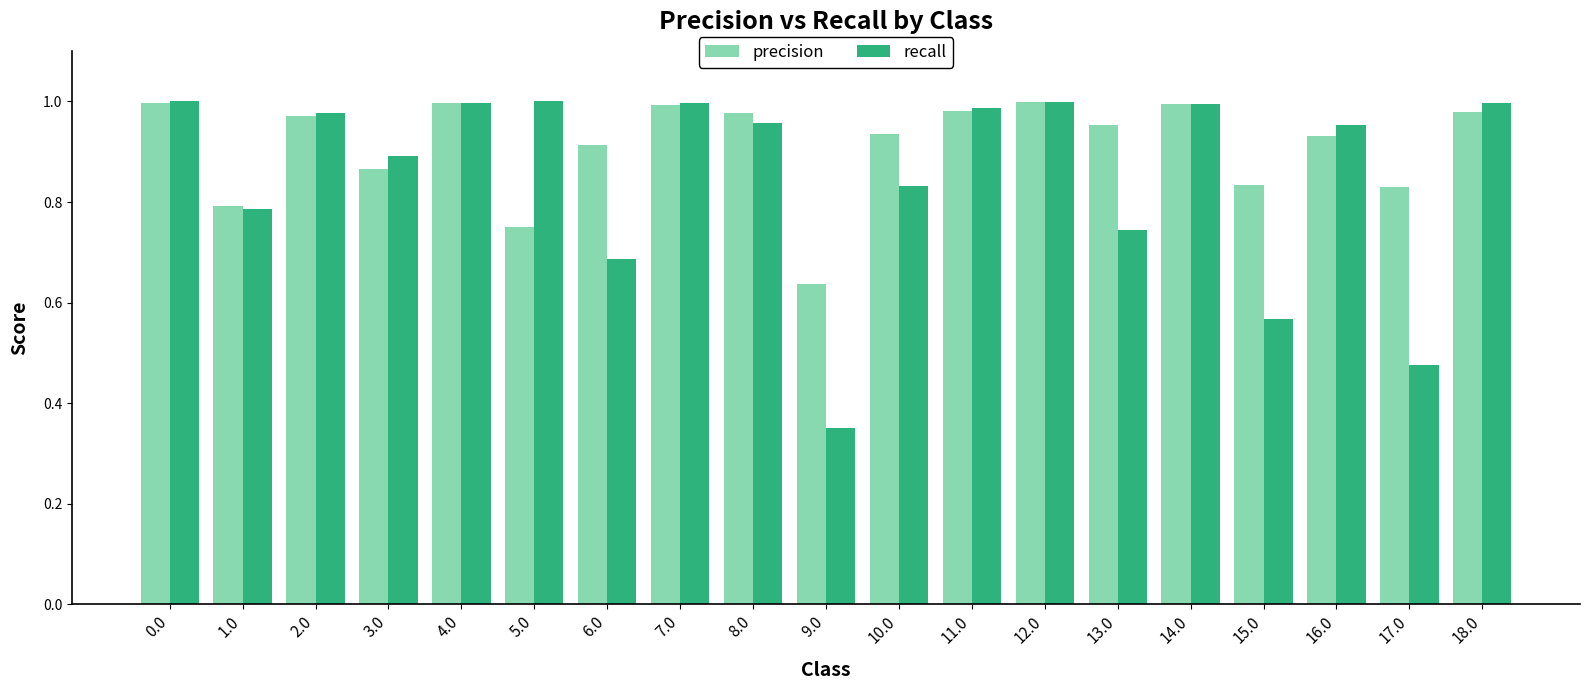

Which category has the lowest value across all series?

9.0